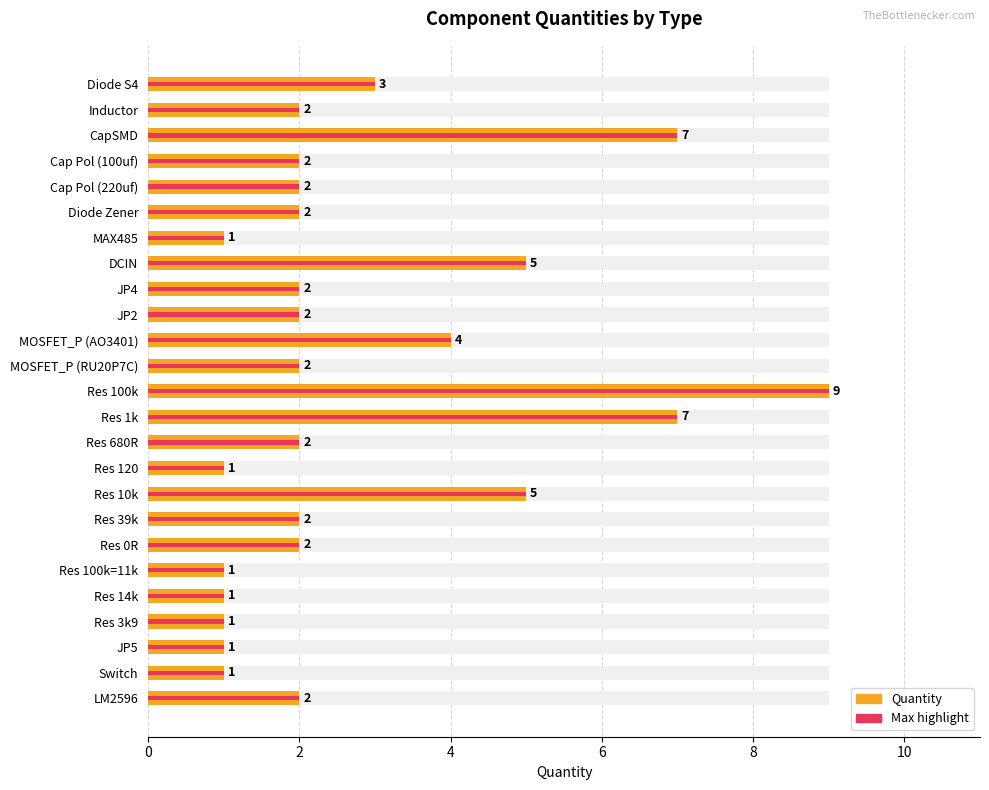

Are the bars grouped side by side (vs. stacked)?

No